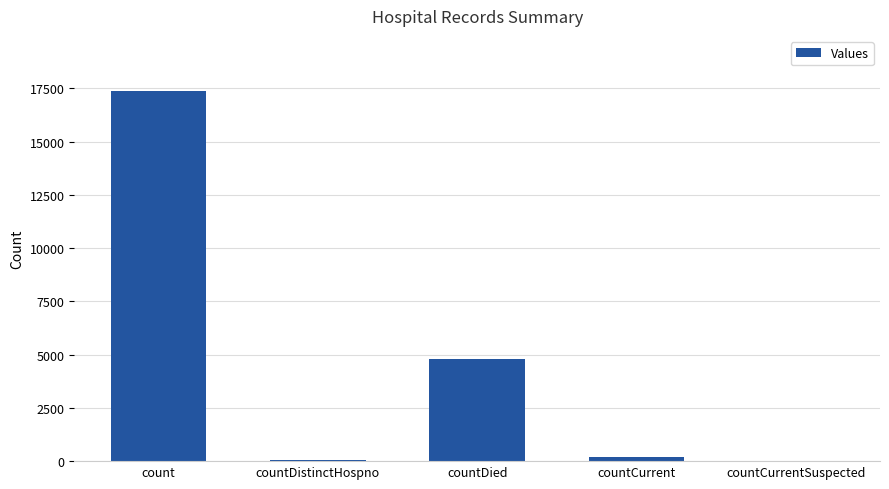

At which category does the chart reach its peak across all series?

count